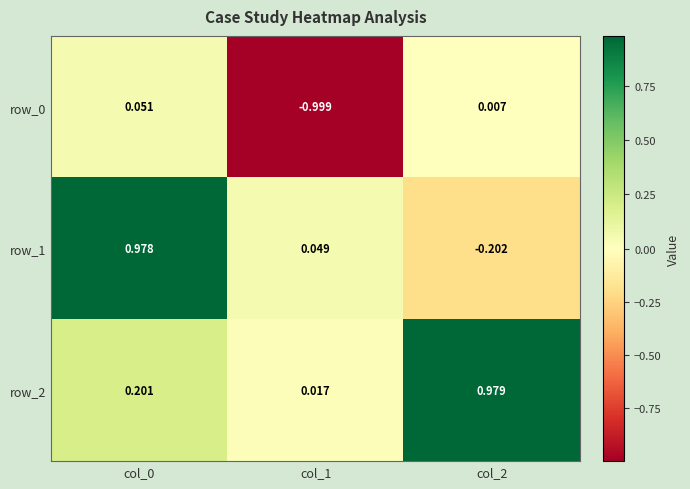

Is the value of row_0 at col_2 greater than the value of row_2 at col_0?

No